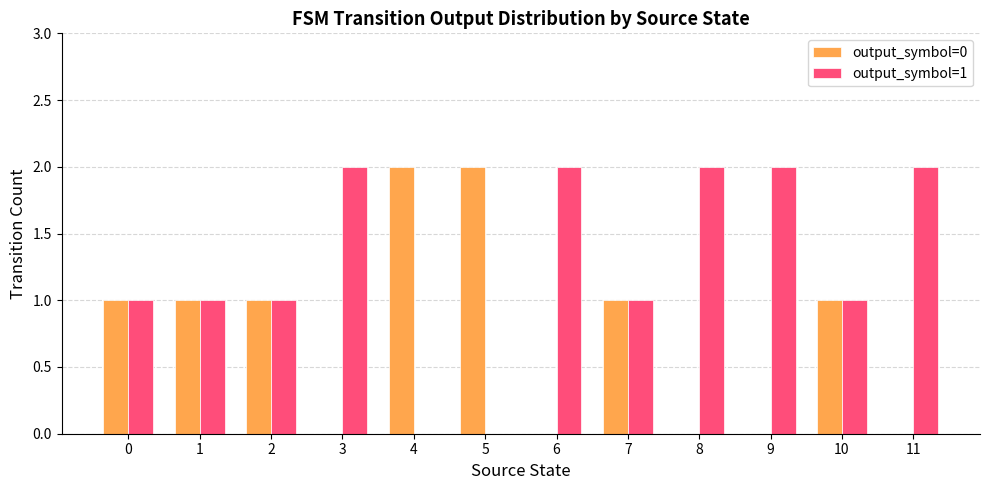

How many categories are shown in the chart?

12